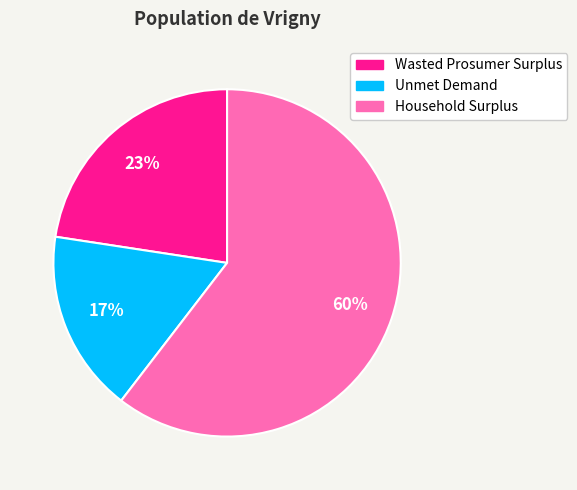

Between Unmet Demand and Household Surplus, which is larger?

Household Surplus